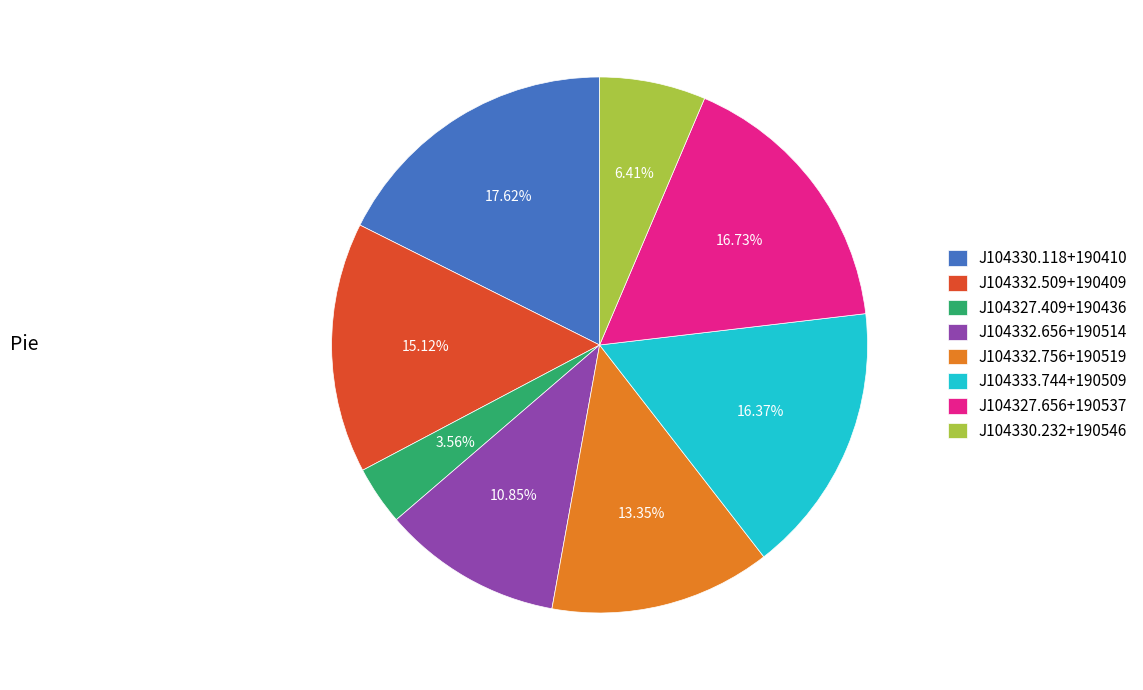

Does J104327.656+190537 represent more than half of the total?

No